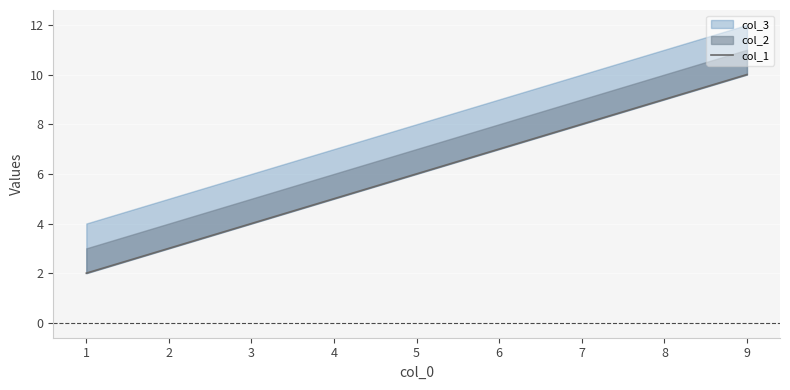

What is the value of the 1st point from the left?

2